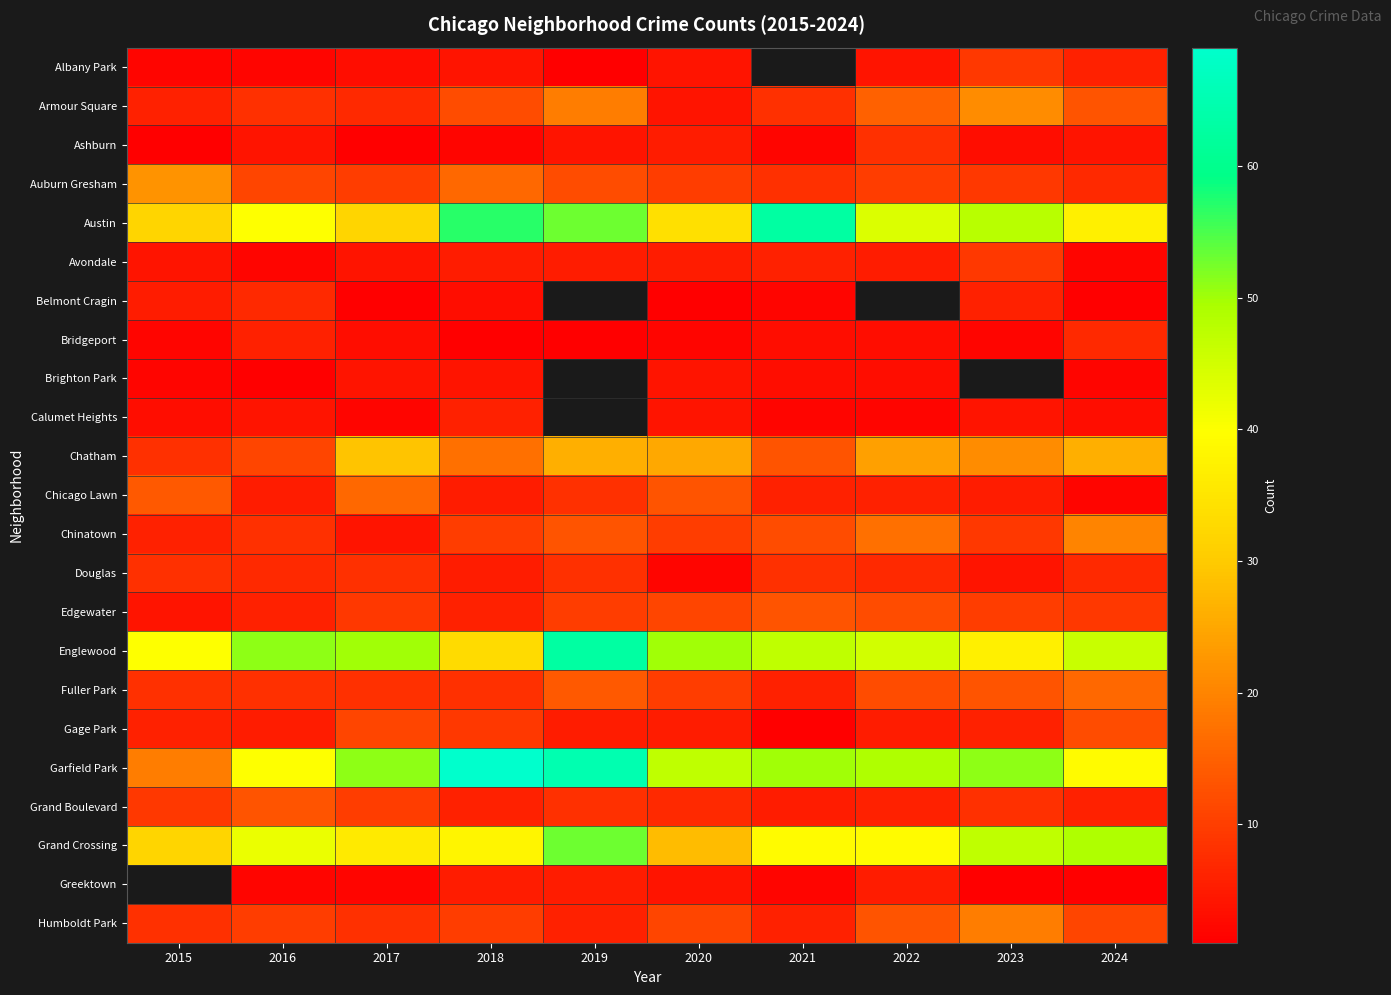

Which series changed the most between 2018 and 2021?

Garfield Park